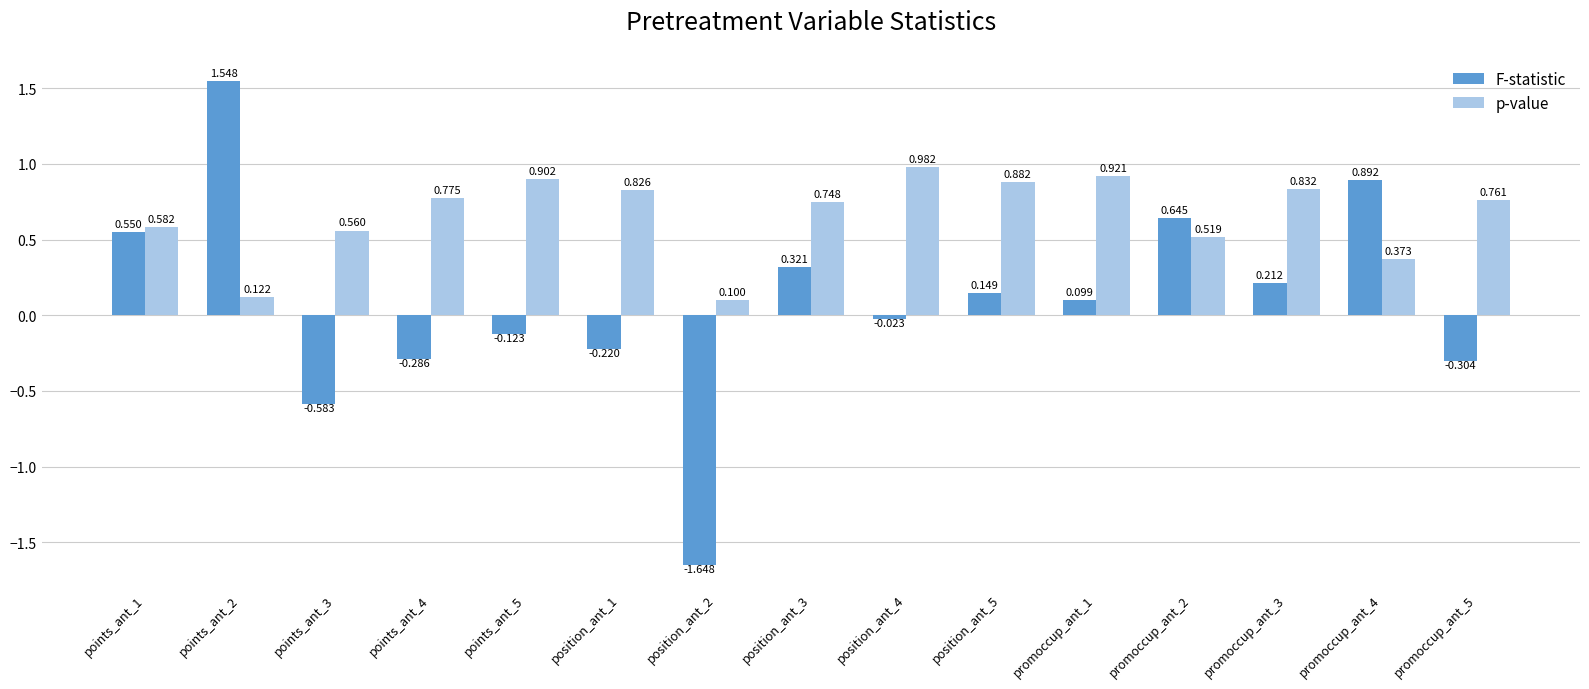

Where does the F-statistic series first go above 0?

points_ant_1